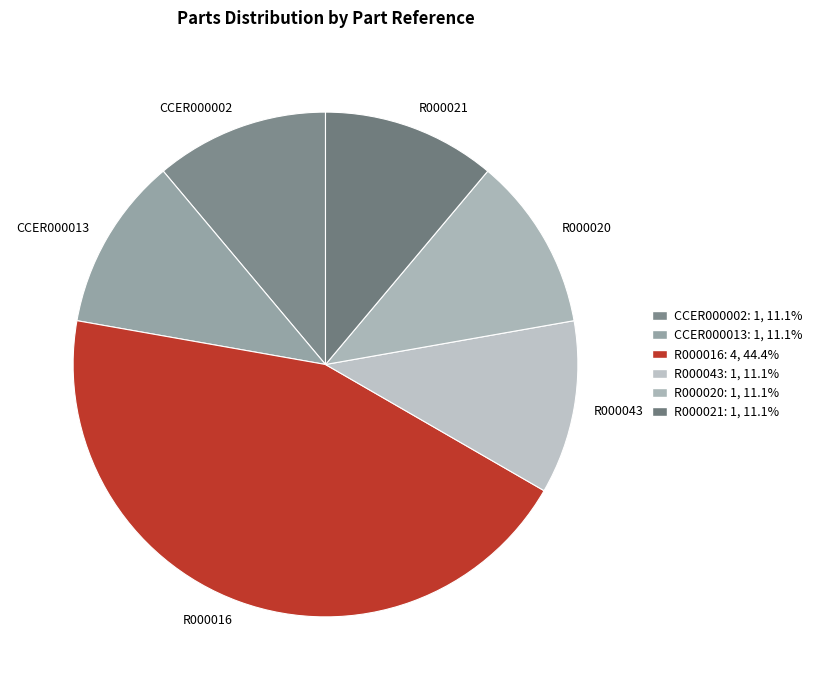

How many slices are in this pie chart?

6